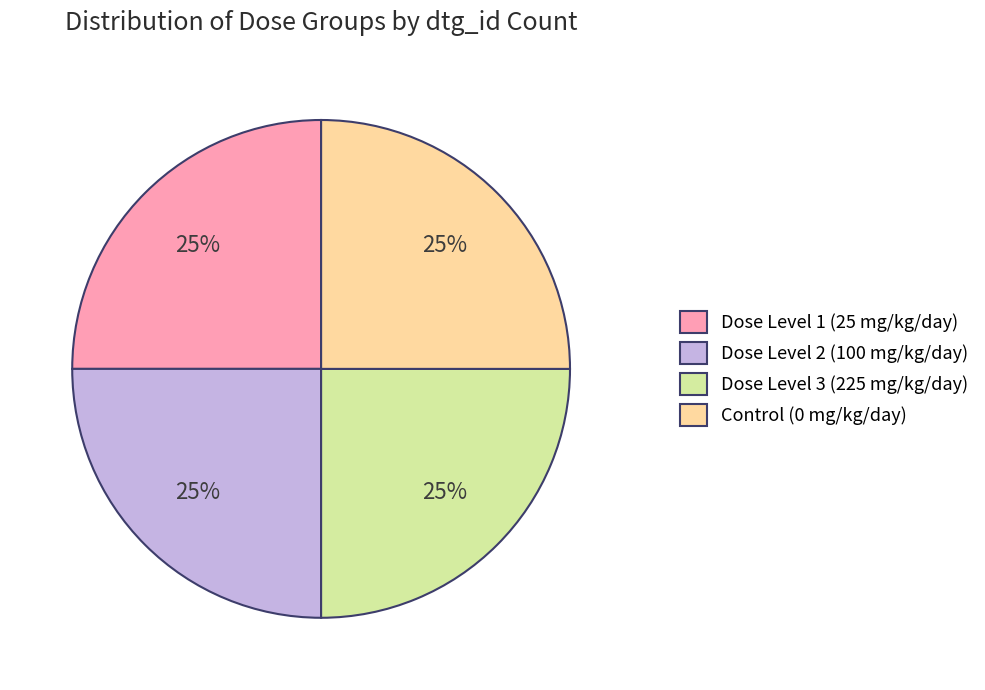

To the nearest percent, what percentage of the pie is Dose Level 3 (225 mg/kg/day)?

25%